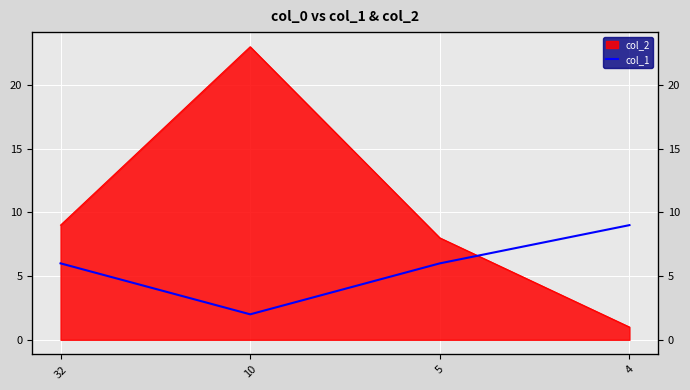

How many values are between 6 and 9?

3